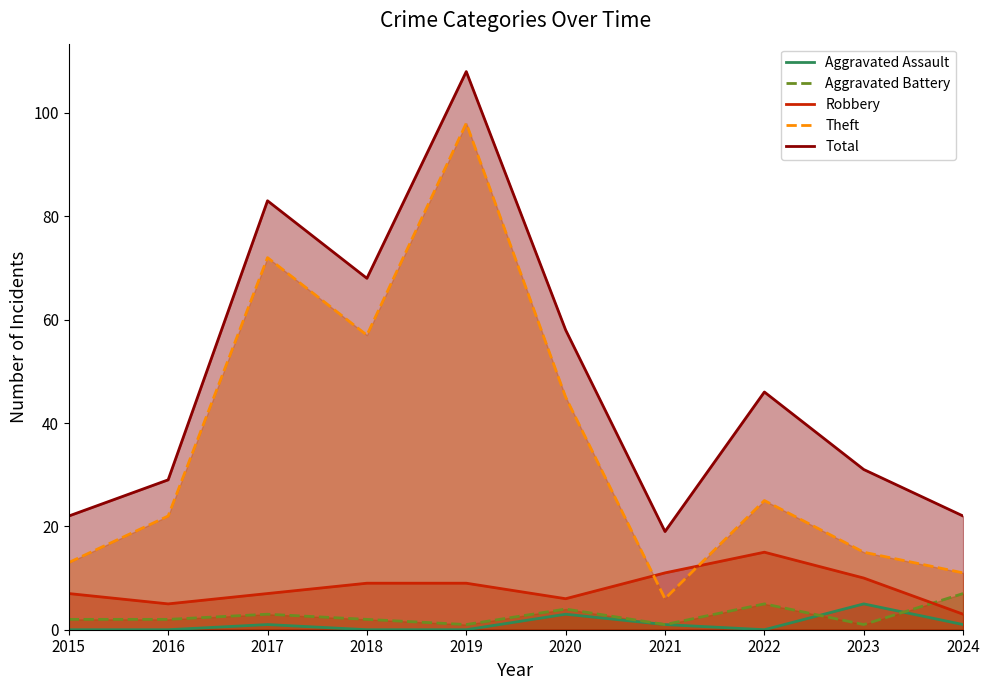

Is the value of Robbery at 2017 greater than the value of Theft at 2015?

No